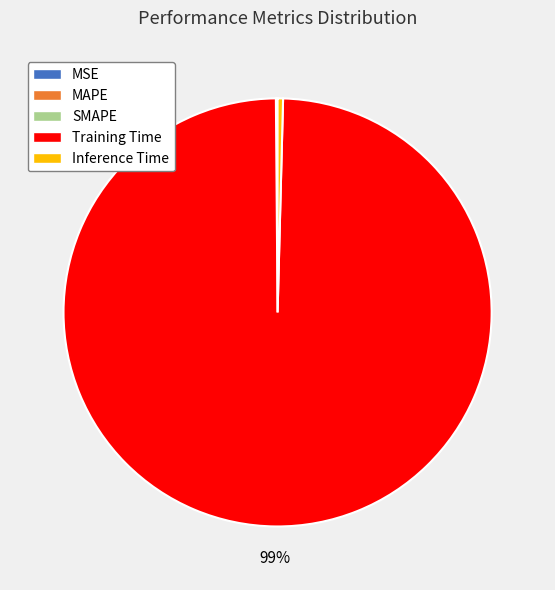

What is the largest slice in the pie chart?

Training Time